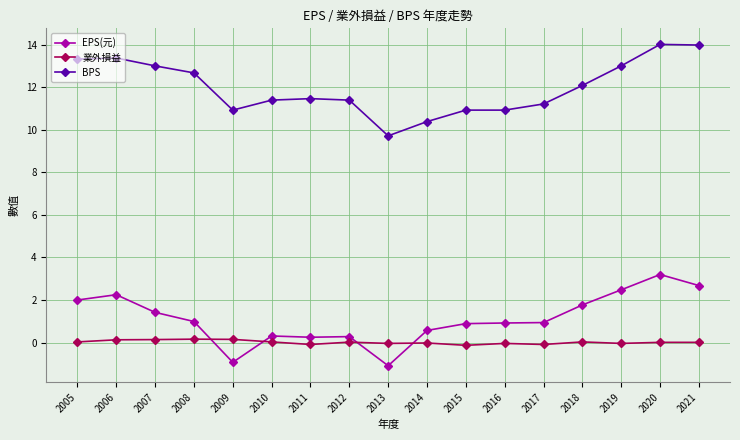

What is the greatest value displayed?

14.0